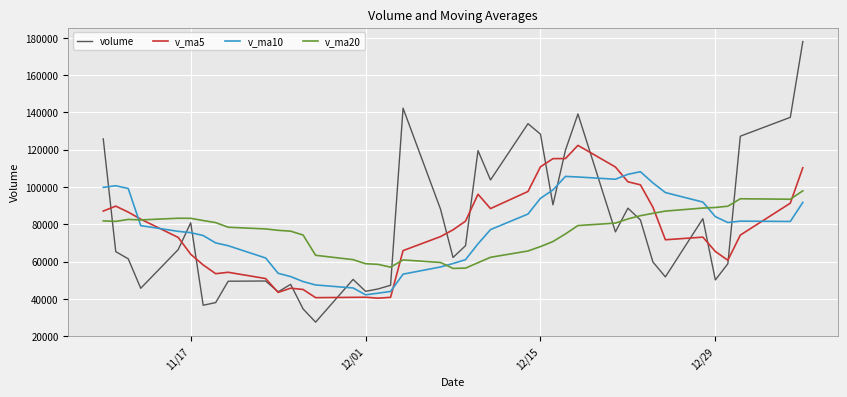

Which series has the largest total across all categories?

volume